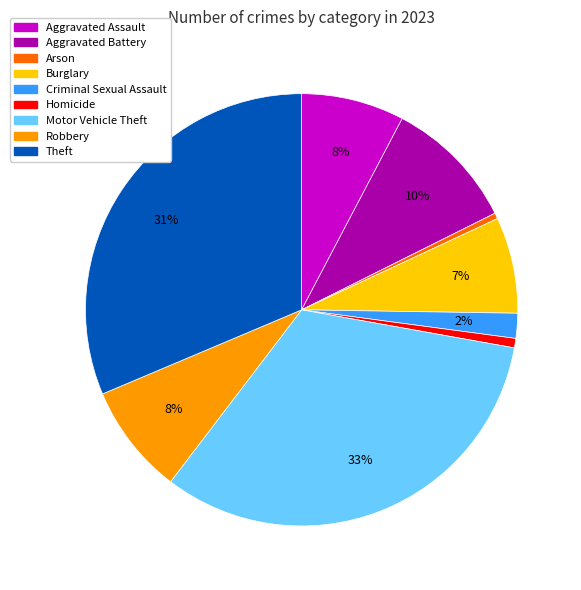

Is the sum of Arson and Motor Vehicle Theft greater than half?

No